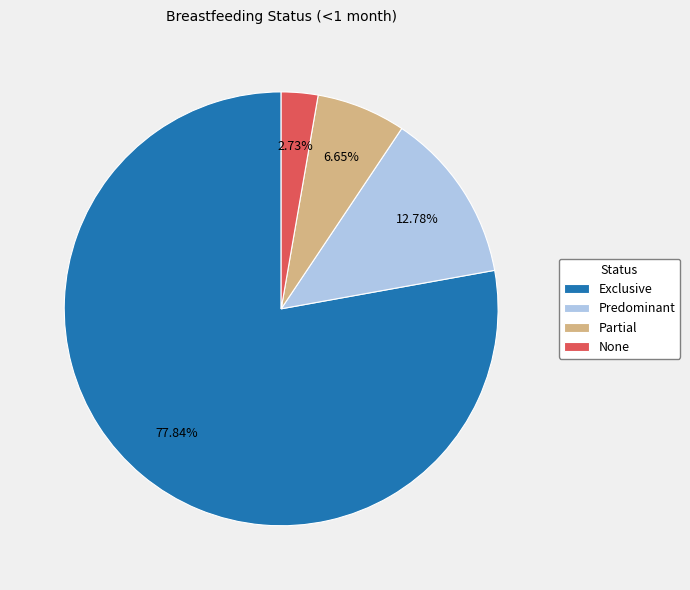

What percentage is NOT represented by Partial?

93.3%